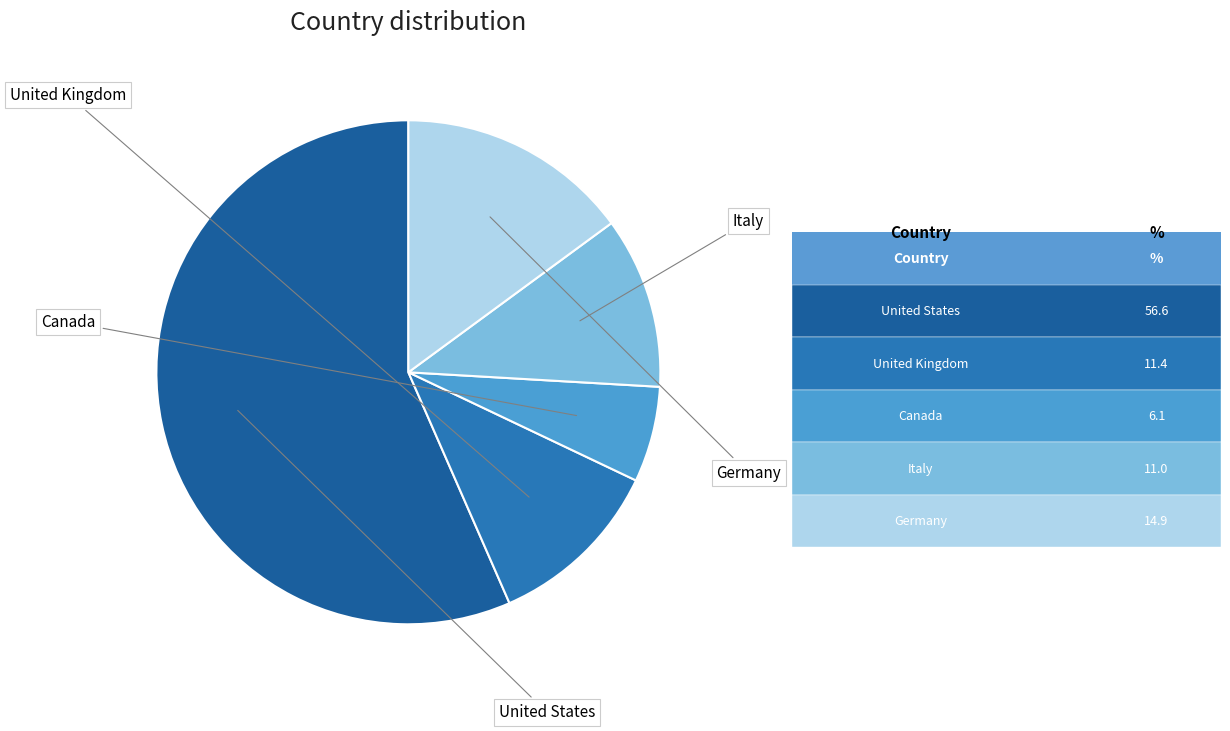

What is the smallest slice in the pie chart?

Canada